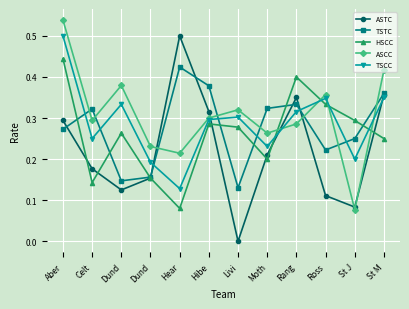

At how many categories does at least one series exceed 0?

12